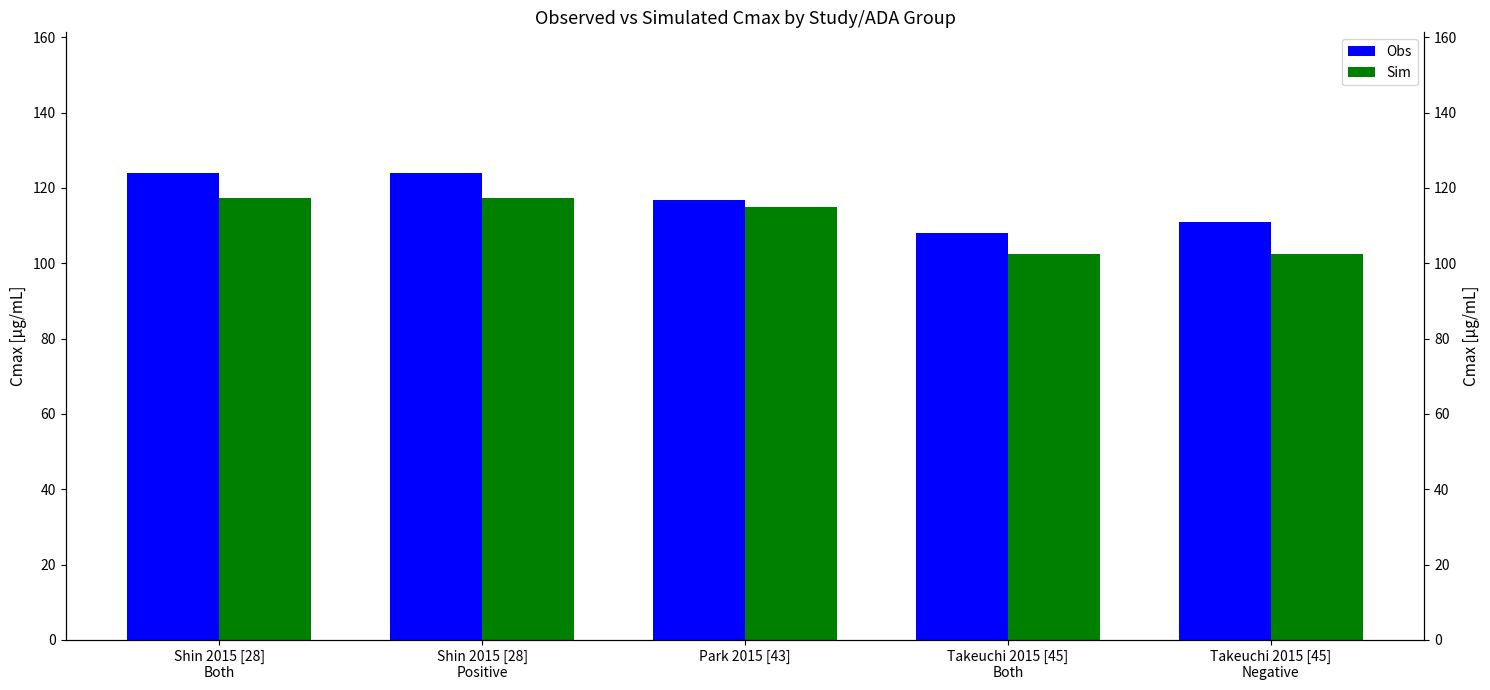

Which series has the widest spread of values?

Obs